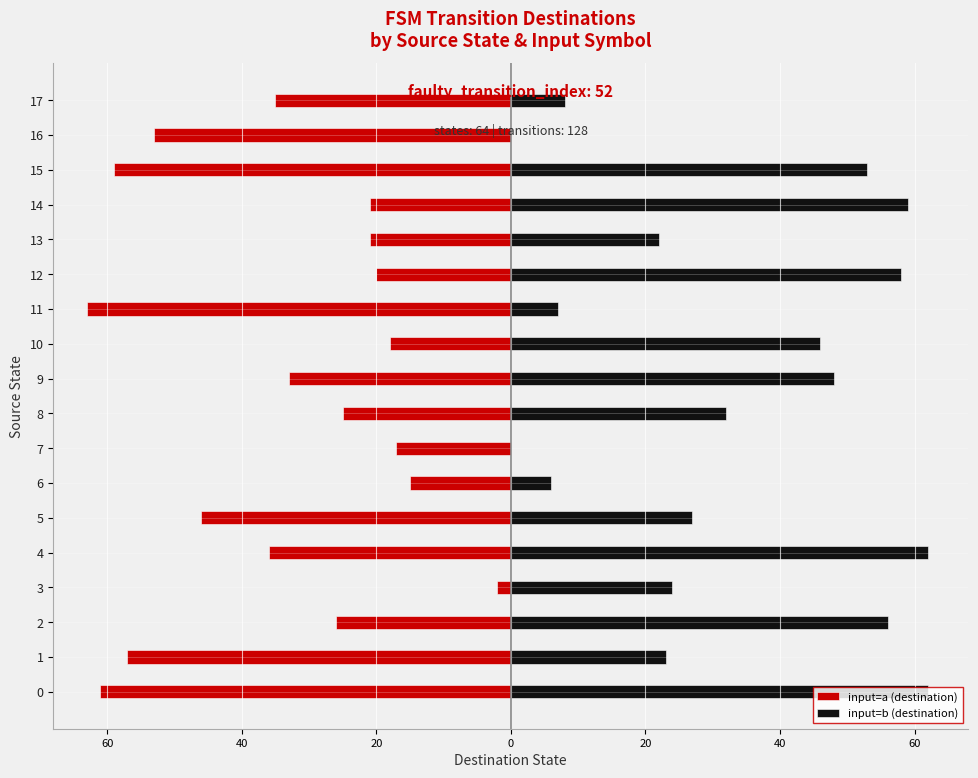

What is the total value across all series at 14?

38